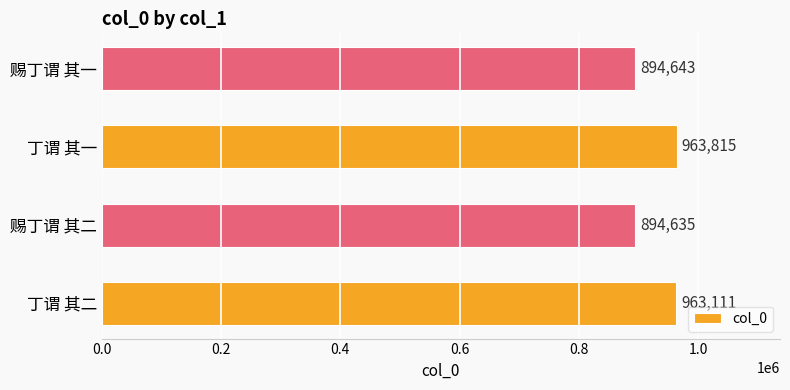

Reading bottom to top, list all the values displayed in this chart.

丁谓 其二=963111	赐丁谓 其二=894635	丁谓 其一=963815	赐丁谓 其一=894643